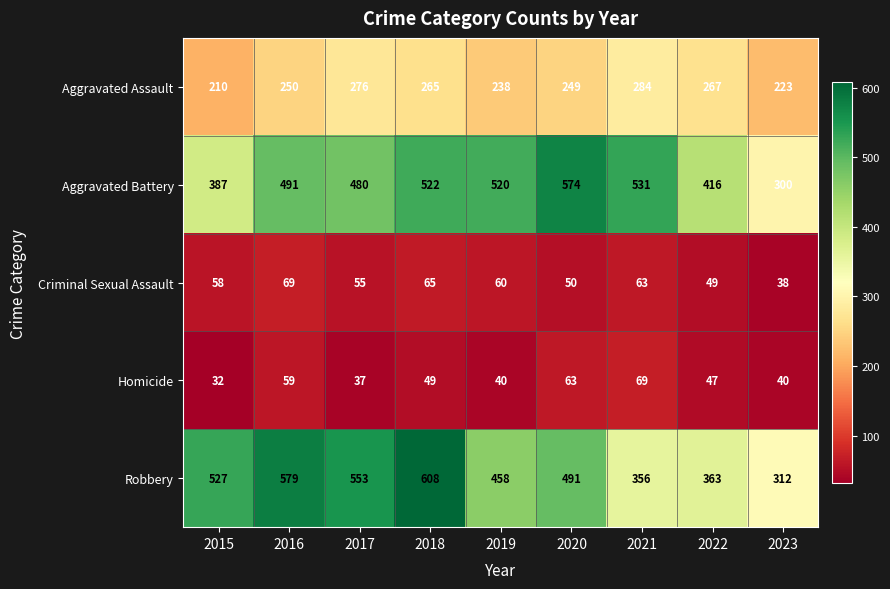

What is the lowest value of the Homicide series?

32